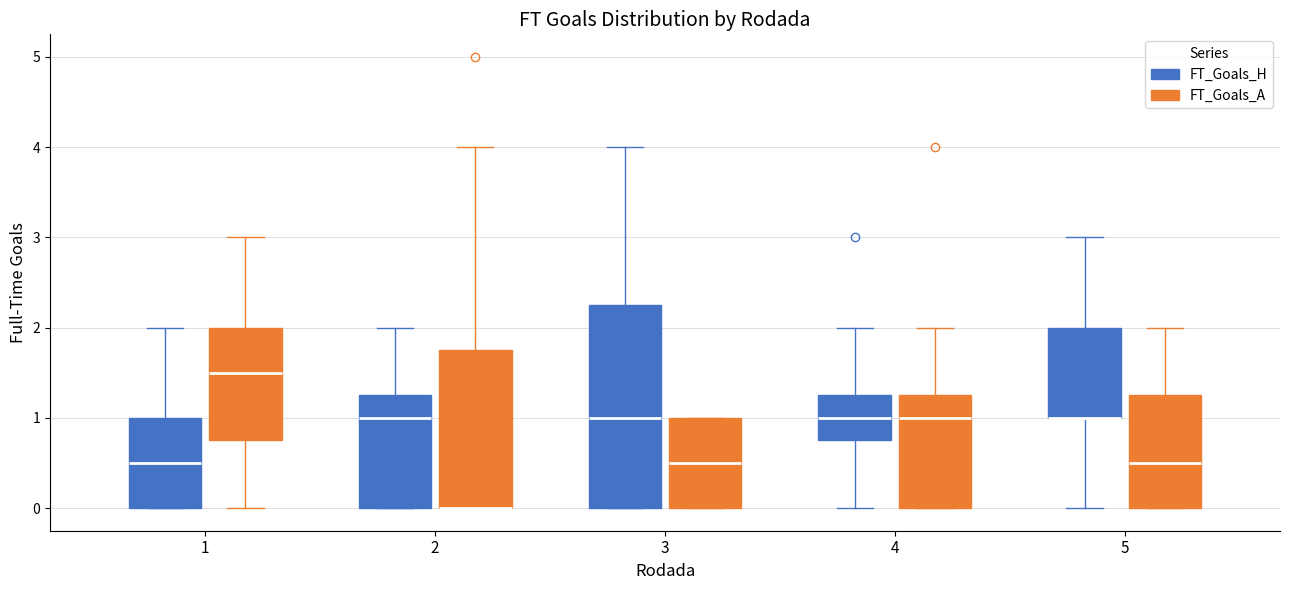

Reading left to right, transcribe this box plot: for each box, give where its median line is, the range the box spans, and where its two whiskers end, as read against the y-axis. The values are not printed on the chart, so give them approximately, as read against the axis.

1 (FT_Goals_H): median 0.5, box 0.0 to 1.0, whiskers 0.0 to 2.0
1 (FT_Goals_A): median 1.5, box 0.8 to 2.0, whiskers 0.0 to 3.0
2 (FT_Goals_H): median 1.0, box 0.0 to 1.3, whiskers 0.0 to 2.0
2 (FT_Goals_A): median 0.0 (drawn on the box's lower edge), box 0.0 to 1.8, whiskers 0.0 to 4.0
3 (FT_Goals_H): median 1.0, box 0.0 to 2.3, whiskers 0.0 to 4.0
3 (FT_Goals_A): median 0.5, box 0.0 to 1.0, whiskers 0.0 to 1.0
4 (FT_Goals_H): median 1.0, box 0.8 to 1.3, whiskers 0.0 to 2.0
4 (FT_Goals_A): median 1.0, box 0.0 to 1.3, whiskers 0.0 to 2.0
5 (FT_Goals_H): median 1.0 (drawn on the box's lower edge), box 1.0 to 2.0, whiskers 0.0 to 3.0
5 (FT_Goals_A): median 0.5, box 0.0 to 1.3, whiskers 0.0 to 2.0